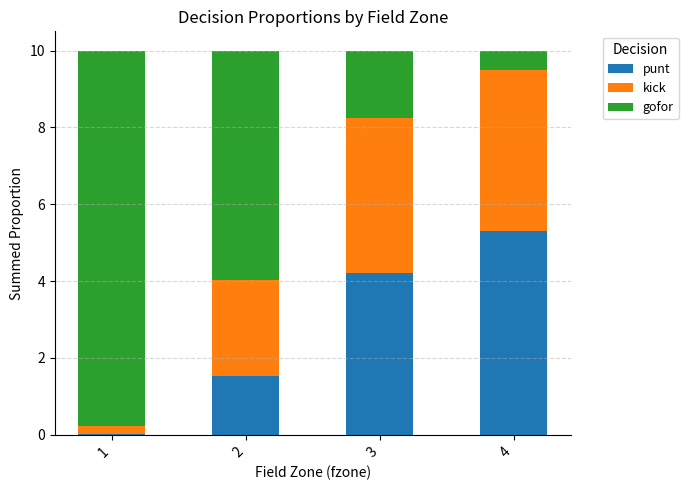

Are the bars grouped side by side (vs. stacked)?

No